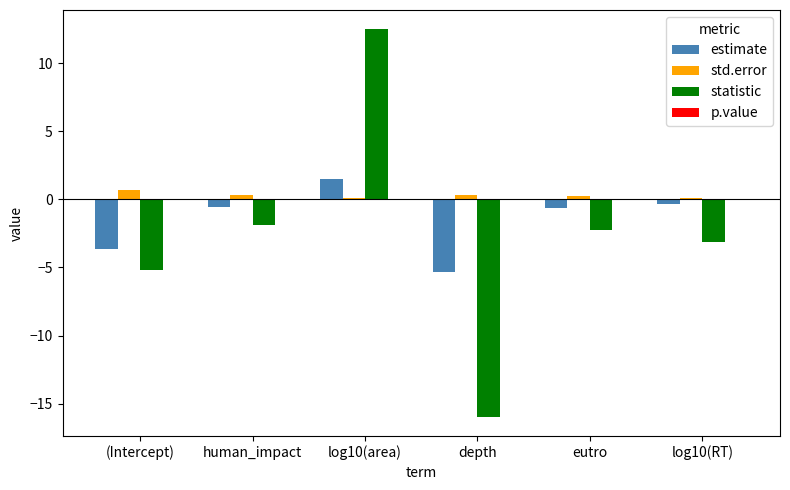

Which series has the largest range (max minus min)?

statistic